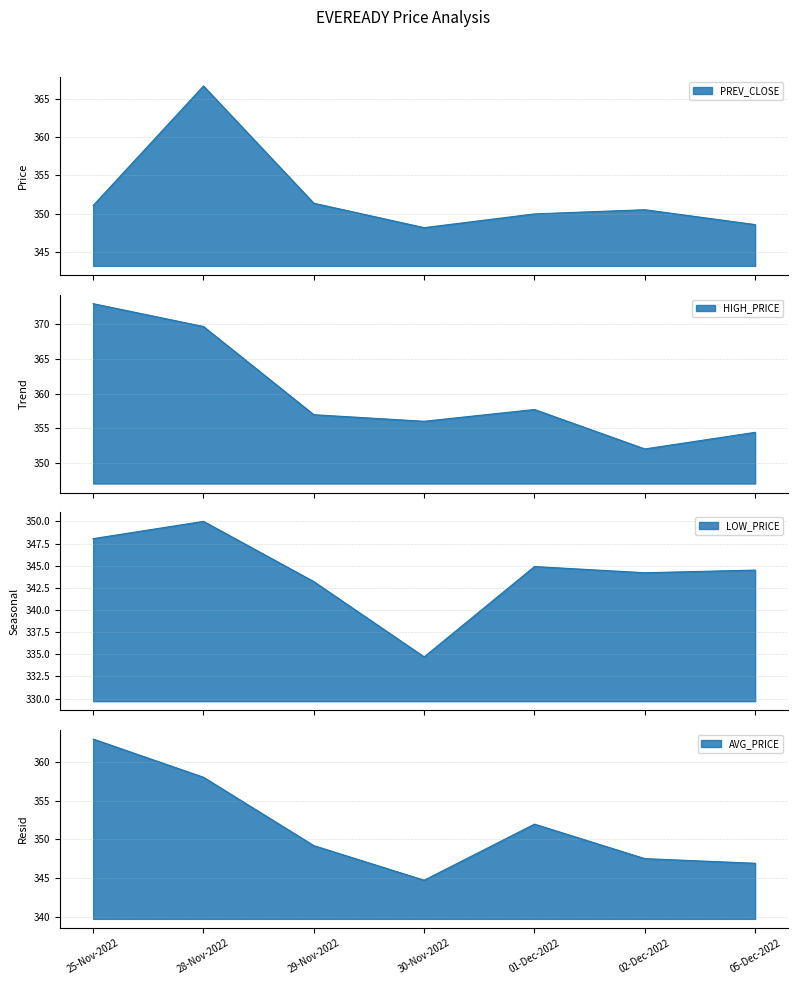

Reading right to left, extract all data points from this chart.

PREV_CLOSE: 05-Dec-2022=348.6	02-Dec-2022=350.5	01-Dec-2022=349.9	30-Nov-2022=348.1	29-Nov-2022=351.4	28-Nov-2022=366.7	25-Nov-2022=351.1
HIGH_PRICE: 05-Dec-2022=354.4	02-Dec-2022=352.0	01-Dec-2022=357.7	30-Nov-2022=356.0	29-Nov-2022=356.9	28-Nov-2022=369.7	25-Nov-2022=373.0
LOW_PRICE: 05-Dec-2022=344.5	02-Dec-2022=344.2	01-Dec-2022=344.9	30-Nov-2022=334.7	29-Nov-2022=343.2	28-Nov-2022=350.0	25-Nov-2022=348.1
AVG_PRICE: 05-Dec-2022=346.9	02-Dec-2022=347.5	01-Dec-2022=352.0	30-Nov-2022=344.7	29-Nov-2022=349.2	28-Nov-2022=358.0	25-Nov-2022=363.0